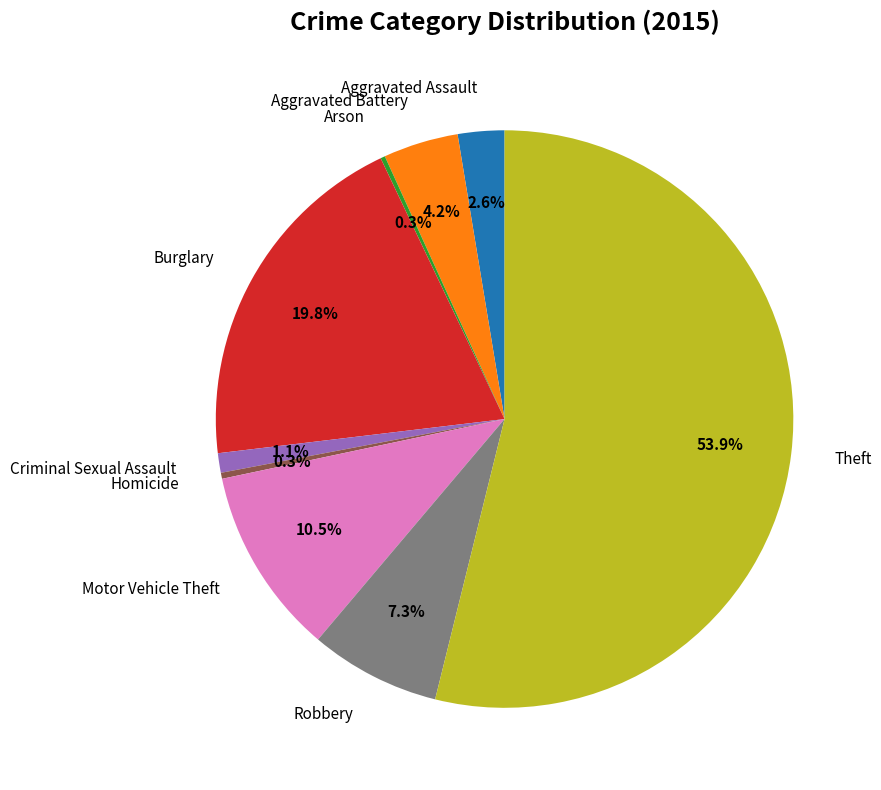

What percentage do Motor Vehicle Theft and Criminal Sexual Assault together represent?

11.6%